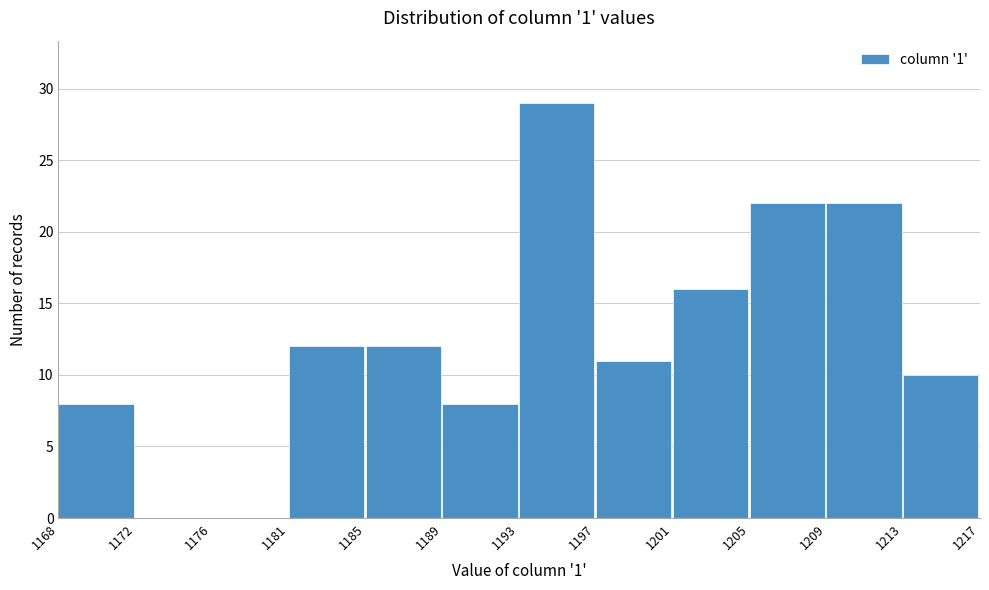

Reading left to right, transcribe this chart: for each bar, give the range it covers on the x-axis and its height. The values are not printed on the chart, so give them approximately, as read against the axis.

1168 to 1172: 8
1172 to 1176: 0
1176 to 1181: 0
1181 to 1185: 12
1185 to 1189: 12
1189 to 1193: 8
1193 to 1197: 29
1197 to 1201: 11
1201 to 1205: 16
1205 to 1209: 22
1209 to 1213: 22
1213 to 1217: 10